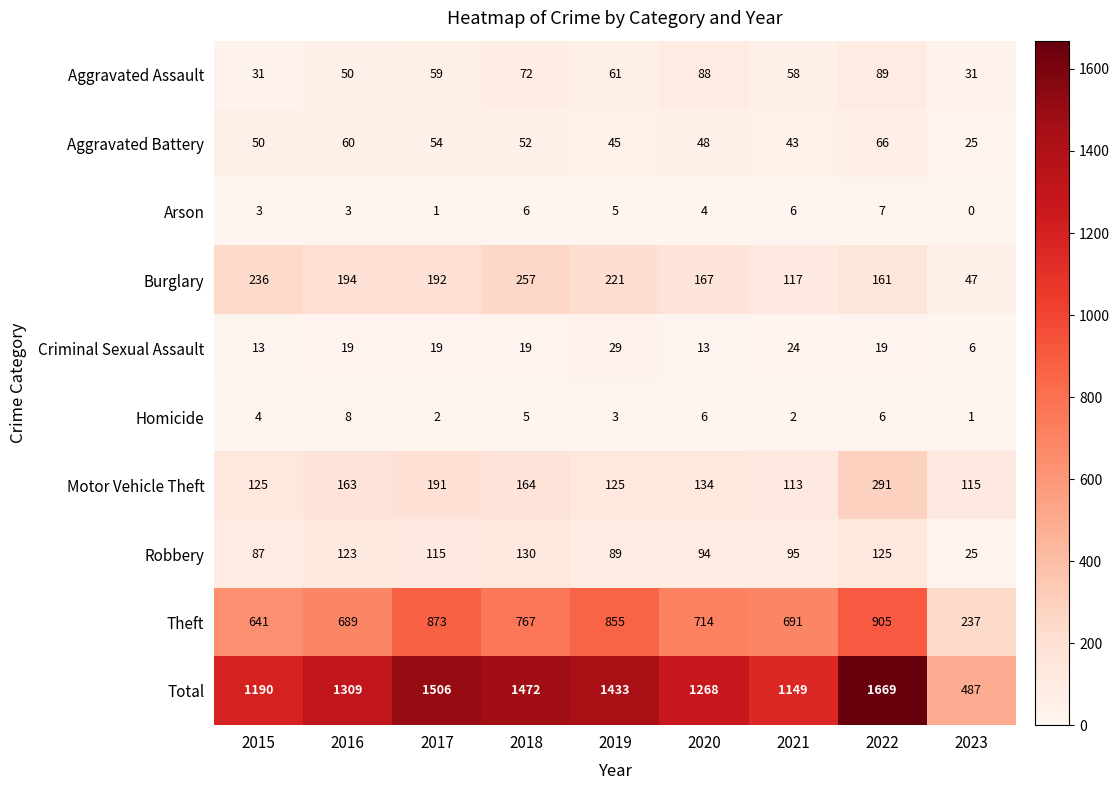

What is the difference between the Robbery values at 2019 and 2018?

41